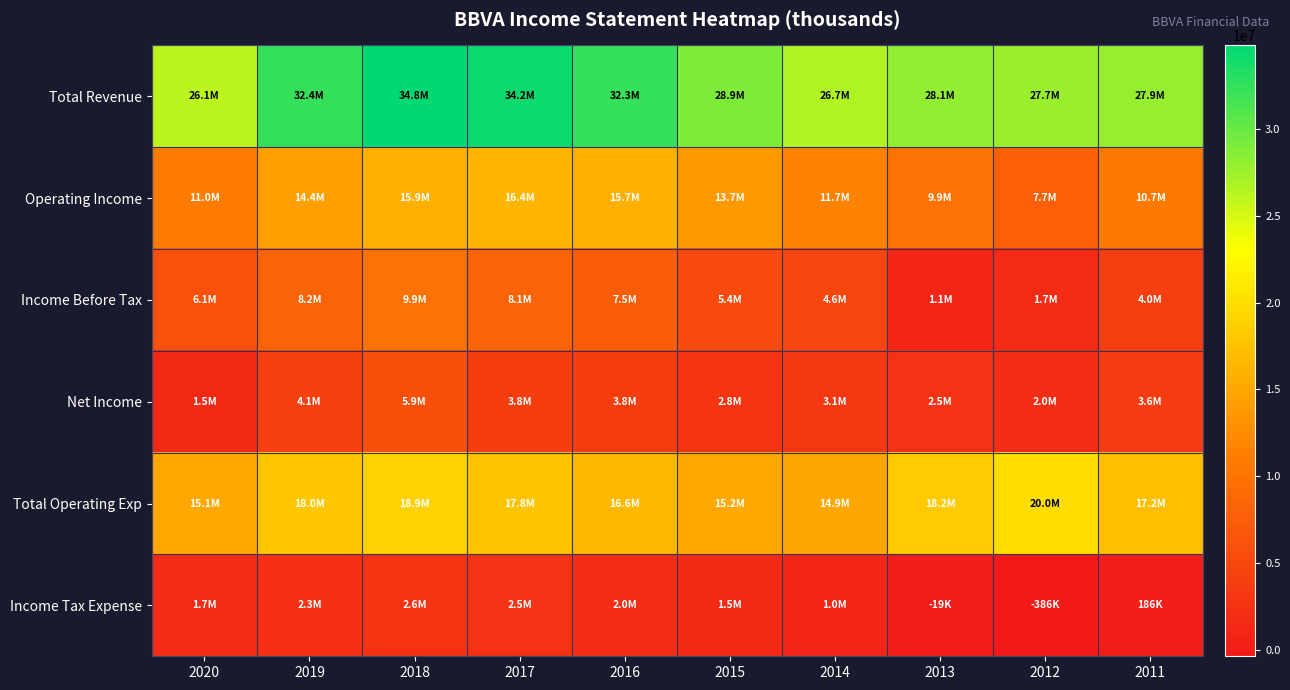

What is the total value across all series at 2018?

88029800